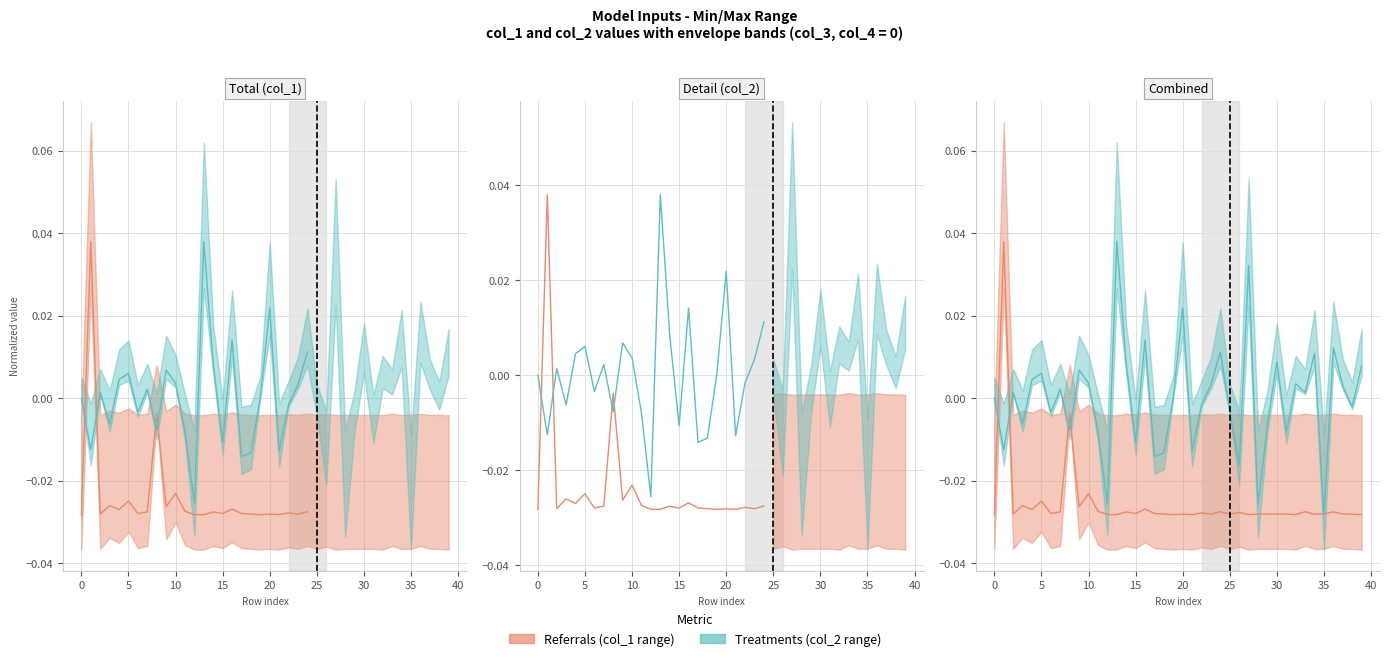

How many intersections are there between col_1 line and col_2 line?

6